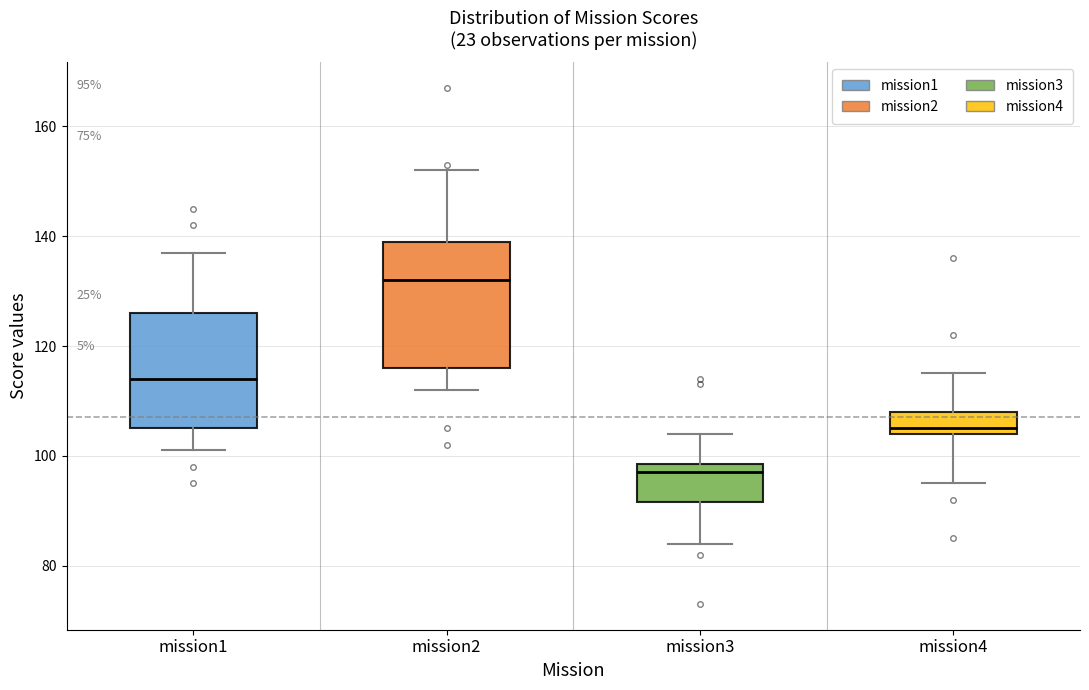

Comparing the boxes themselves (not the whiskers), which one is the tallest?

mission2